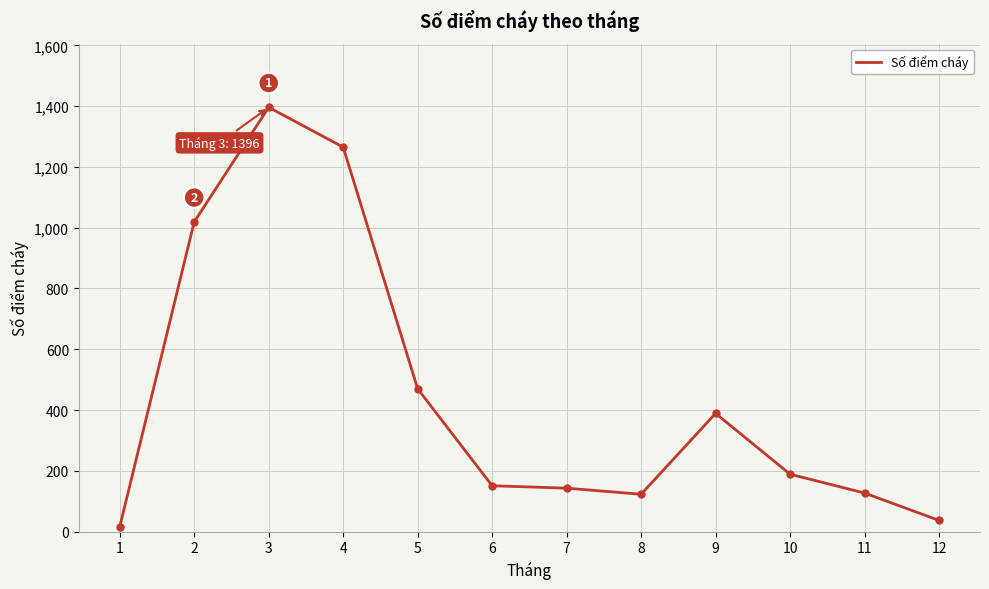

What is the change in value from 10 to 11?

-62